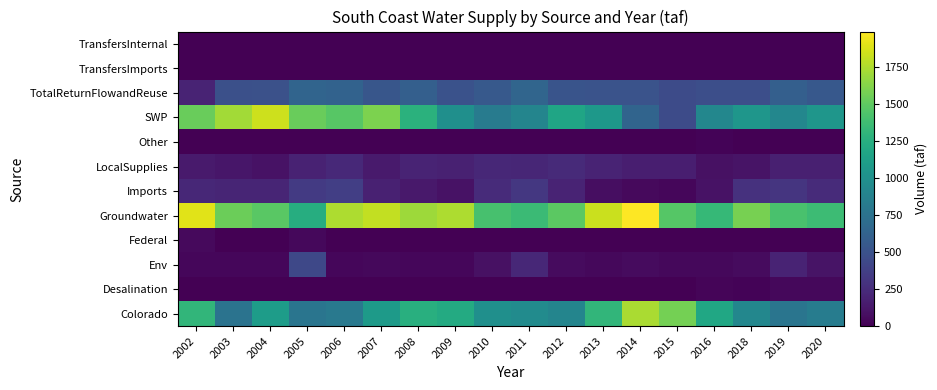

Reading left to right, list all the values displayed in this chart.

Colorado: 2002=1309.3	2003=756.6	2004=1098.5	2005=771.7	2006=806.7	2007=1079.4	2008=1254.4	2009=1216.4	2010=987.8	2011=955.8	2012=902.2	2013=1304.1	2014=1730.3	2015=1573.2	2016=1186.6	2018=917.1	2019=775.4	2020=834.7
Desalination: 2002=0.0	2003=0.0	2004=0.0	2005=0.0	2006=0.0	2007=0.0	2008=0.0	2009=0.0	2010=0.0	2011=0.0	2012=0.0	2013=0.0	2014=0.0	2015=0.0	2016=27.4	2018=21.9	2019=45.6	2020=41.4
Env: 2002=36.3	2003=36.2	2004=31.2	2005=427.6	2006=31.1	2007=42.4	2008=32.3	2009=32.3	2010=86.6	2011=220.7	2012=61.6	2013=43.5	2014=59.6	2015=43.4	2016=43.8	2018=56.3	2019=198.1	2020=102.3
Federal: 2002=53.6	2003=0.7	2004=0.4	2005=42.1	2006=0.4	2007=0.0	2008=0.3	2009=0.8	2010=1.4	2011=1.7	2012=0.1	2013=0.0	2014=0.1	2015=0.2	2016=0.1	2018=0.0	2019=1.5	2020=0.3
Groundwater: 2002=1897.6	2003=1542.7	2004=1476.3	2005=1237.6	2006=1739.9	2007=1802.4	2008=1697.1	2009=1744.5	2010=1408.2	2011=1351.0	2012=1484.1	2013=1824.2	2014=1986.1	2015=1462.3	2016=1331.0	2018=1579.3	2019=1414.9	2020=1362.1
Imports: 2002=218.4	2003=207.3	2004=202.6	2005=339.8	2006=365.8	2007=185.8	2008=138.2	2009=98.8	2010=241.6	2011=324.9	2012=200.1	2013=74.5	2014=51.5	2015=35.2	2016=96.1	2018=284.2	2019=309.3	2020=245.0
LocalSupplies: 2002=144.9	2003=122.0	2004=100.8	2005=189.2	2006=231.3	2007=141.3	2008=201.6	2009=179.9	2010=220.3	2011=214.3	2012=236.5	2013=196.5	2014=168.0	2015=164.0	2016=90.4	2018=107.6	2019=170.7	2020=173.6
Other: 2002=0.0	2003=0.0	2004=0.0	2005=0.0	2006=0.0	2007=0.0	2008=0.0	2009=0.0	2010=0.0	2011=0.0	2012=0.0	2013=0.0	2014=0.0	2015=0.0	2016=17.1	2018=0.0	2019=0.0	2020=0.0
SWP: 2002=1533.5	2003=1712.9	2004=1836.2	2005=1528.5	2006=1469.7	2007=1596.4	2008=1269.2	2009=985.7	2010=826.9	2011=900.7	2012=1170.4	2013=1060.8	2014=642.9	2015=456.4	2016=917.3	2018=1042.9	2019=921.5	2020=1039.6
TotalReturnFlowandReuse: 2002=195.3	2003=486.1	2004=488.8	2005=638.9	2006=628.3	2007=528.7	2008=597.7	2009=498.7	2010=553.0	2011=644.6	2012=513.1	2013=509.9	2014=505.6	2015=456.5	2016=474.4	2018=480.0	2019=601.8	2020=546.2
TransfersImports: 2002=0.0	2003=0.0	2004=0.0	2005=0.0	2006=0.0	2007=0.0	2008=0.0	2009=0.0	2010=0.0	2011=0.0	2012=0.0	2013=0.0	2014=0.0	2015=0.0	2016=0.0	2018=0.0	2019=0.0	2020=0.0
TransfersInternal: 2002=0.0	2003=0.0	2004=0.0	2005=0.0	2006=0.0	2007=0.0	2008=0.0	2009=0.0	2010=0.0	2011=0.0	2012=0.0	2013=0.0	2014=0.0	2015=0.0	2016=0.0	2018=0.0	2019=0.0	2020=0.0